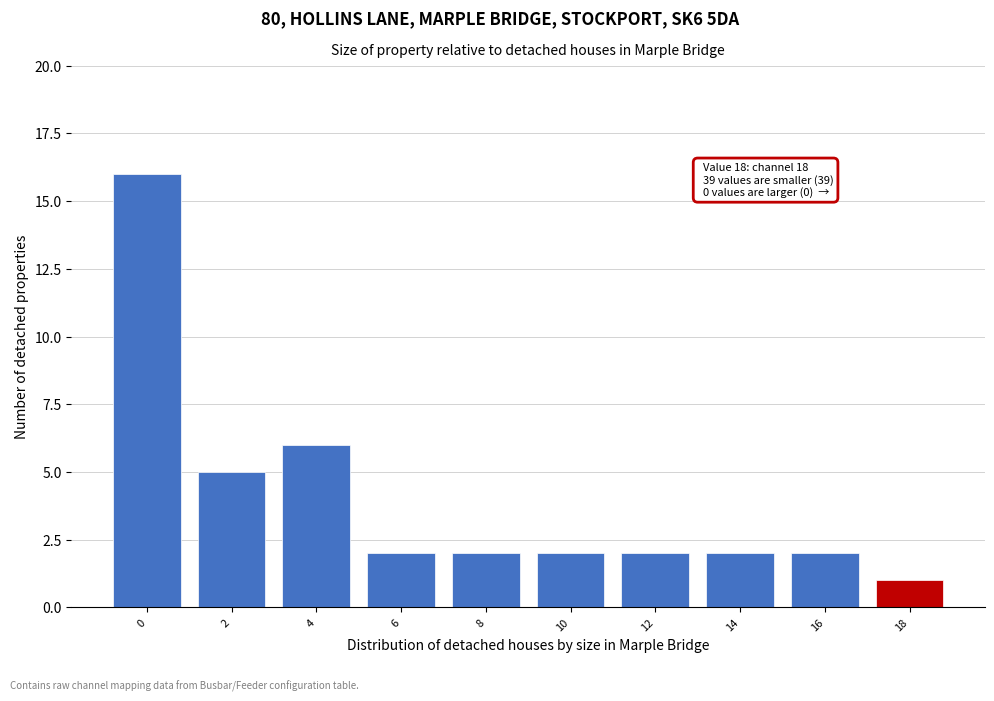

Reading right to left, transcribe all the data shown in this chart.

1	2	2	2	2	2	2	6	5	16